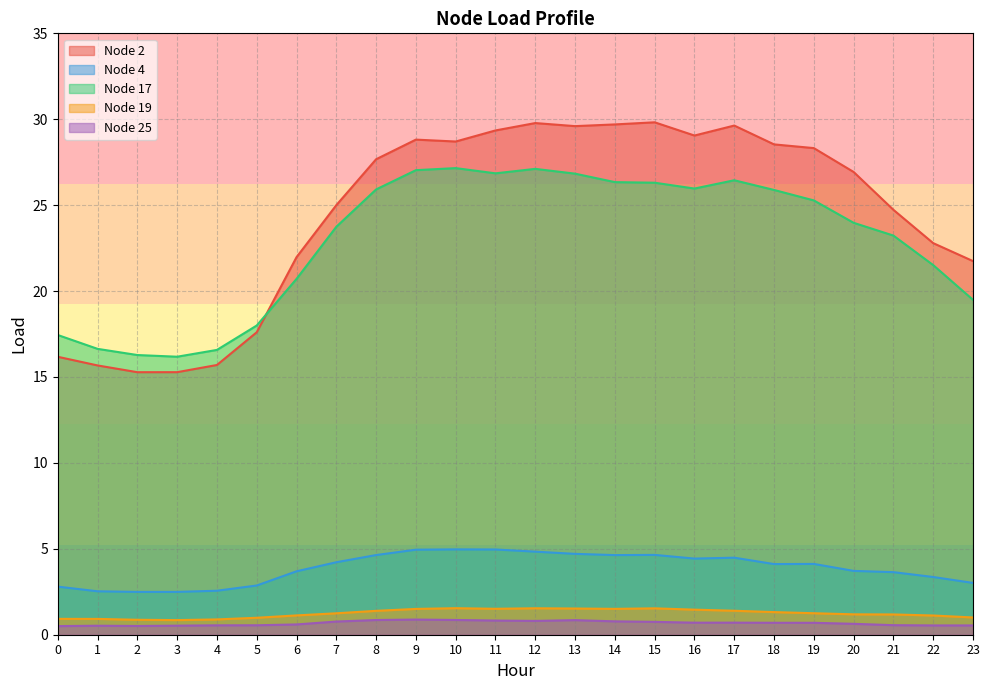

True or false: Node 4 and Node 2 cross at least once.

False